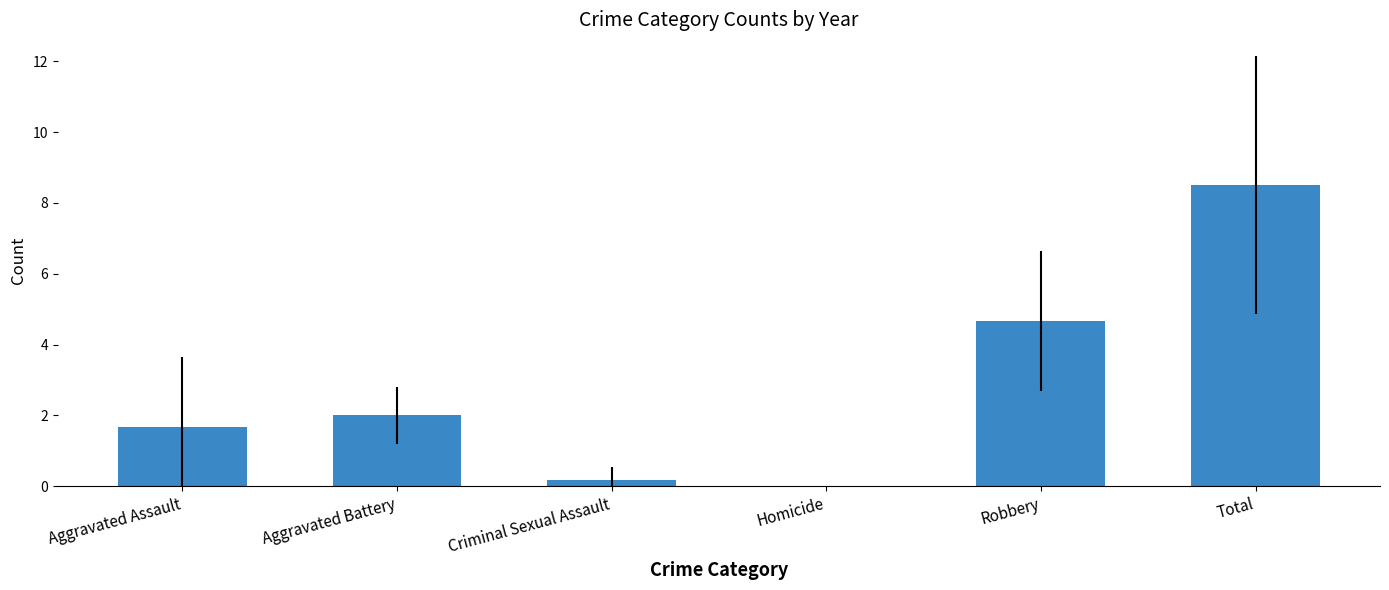

Where is the data nearest to the value 4?

Robbery